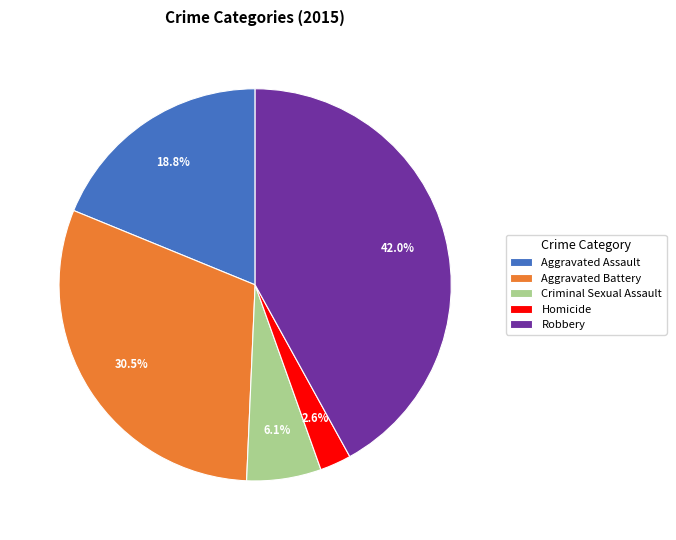

True or false: Aggravated Assault accounts for 19% of the total.

True